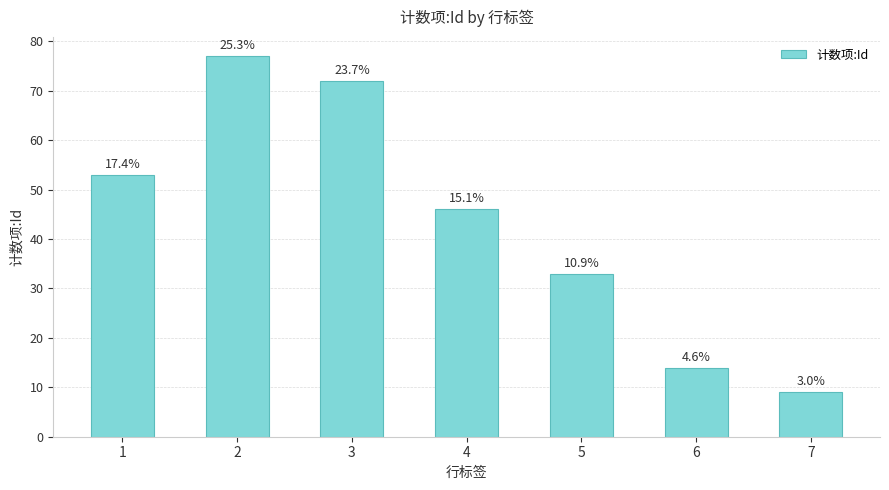

What is the value of the 7th bar from the left?

9